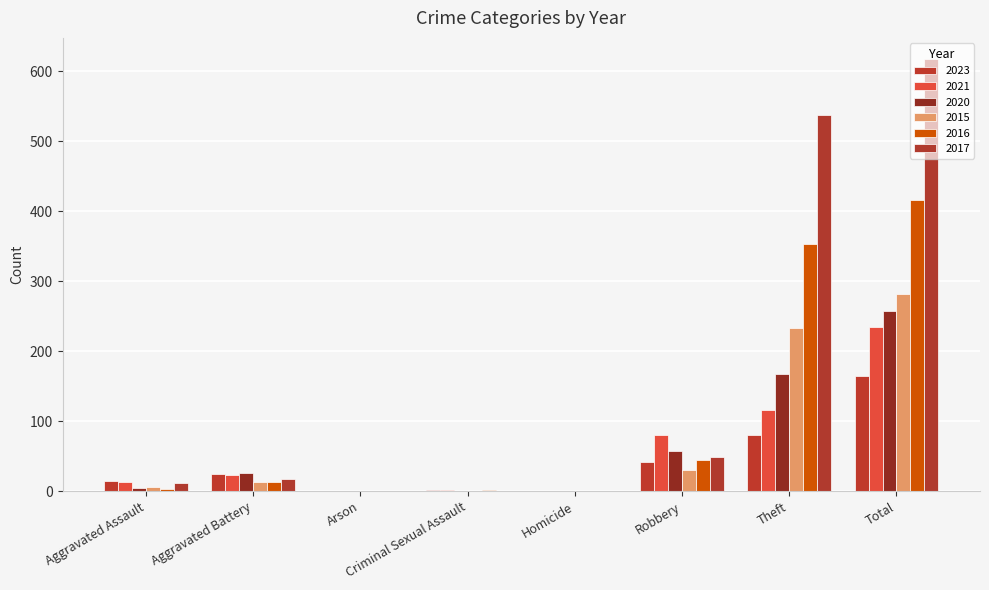

What is the difference between the 2015 values at Robbery and Arson?

30